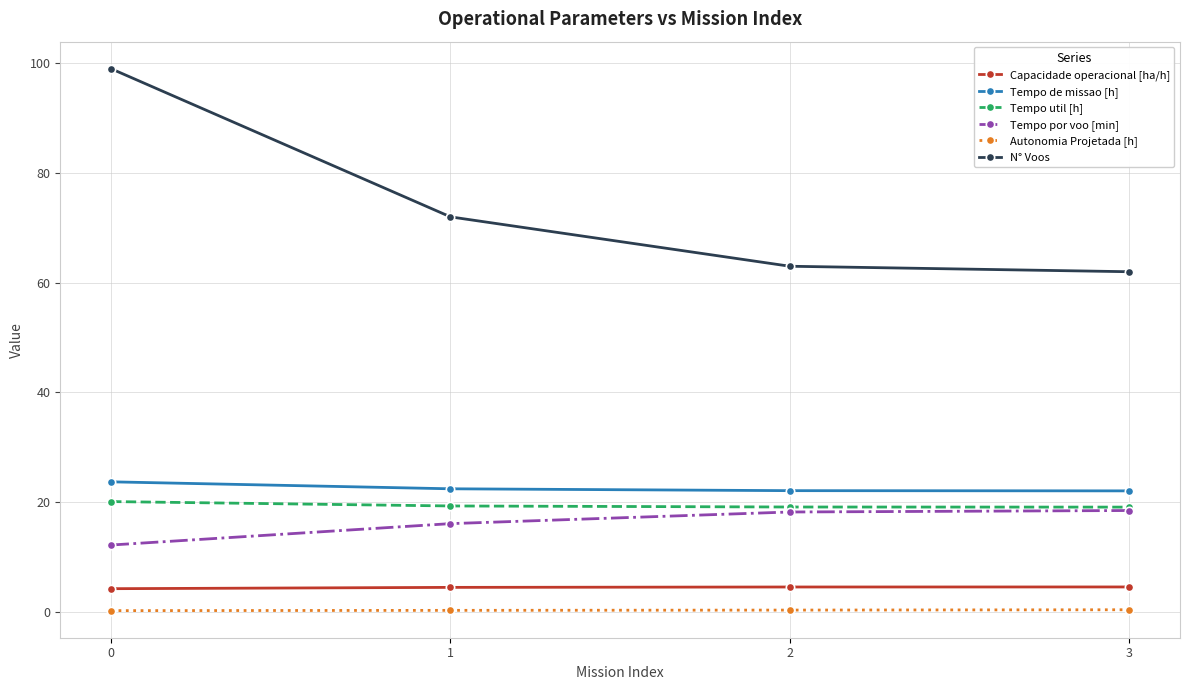

How many lines are shown in the chart?

6